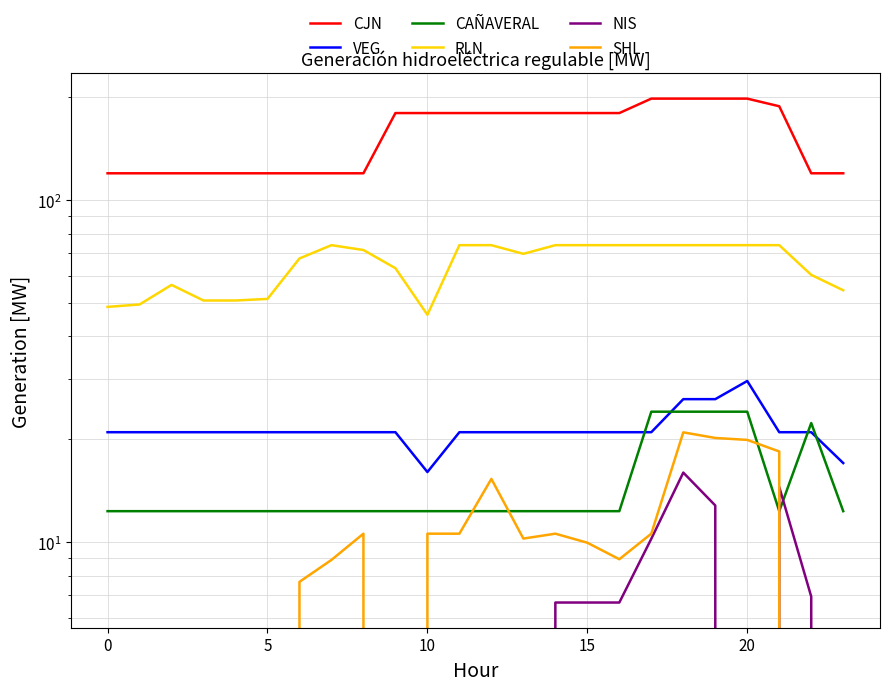

At 0, list the series in order from smallest to largest.

NIS, SHL, CAÑAVERAL, VEG, RLN, CJN